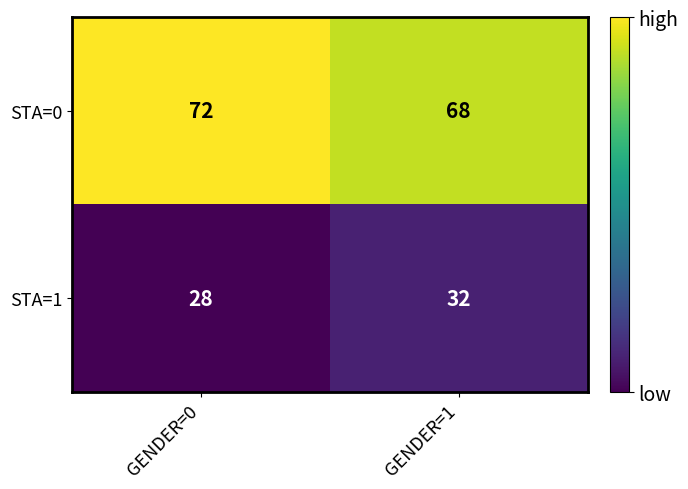

Which category has the lowest value across all series?

GENDER=0